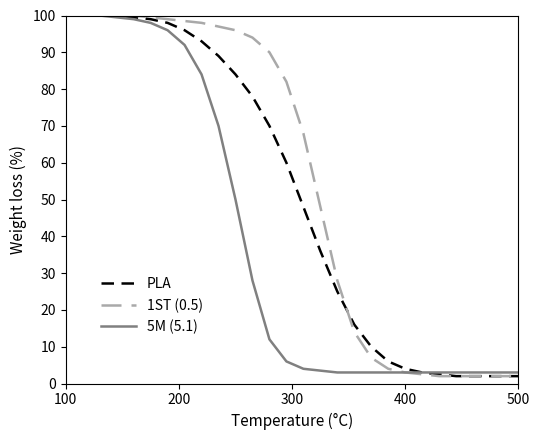

Reading right to left, list all the values displayed in this chart.

PLA: 2.0	2.0	2.0	2.0	2.0	2.5	3.0	4.0	6.0	10.0	16.0	25.0	36.0	48.0	60.0	70.0	78.0	84.0	89.0	93.0	96.0	98.0	99.0	99.5	100.0	100.0	100.0	100.0
1ST (0.5): 2.0	2.0	2.0	2.0	2.0	2.0	2.5	3.0	4.0	7.0	14.0	28.0	48.0	68.0	82.0	90.0	94.0	96.0	97.0	98.0	98.5	99.0	99.5	100.0	100.0	100.0	100.0	100.0
5M (5.1): 3.0	3.0	3.0	3.0	3.0	3.0	3.0	3.0	3.0	3.0	3.0	3.0	3.5	4.0	6.0	12.0	28.0	50.0	70.0	84.0	92.0	96.0	98.0	99.0	99.5	100.0	100.0	100.0